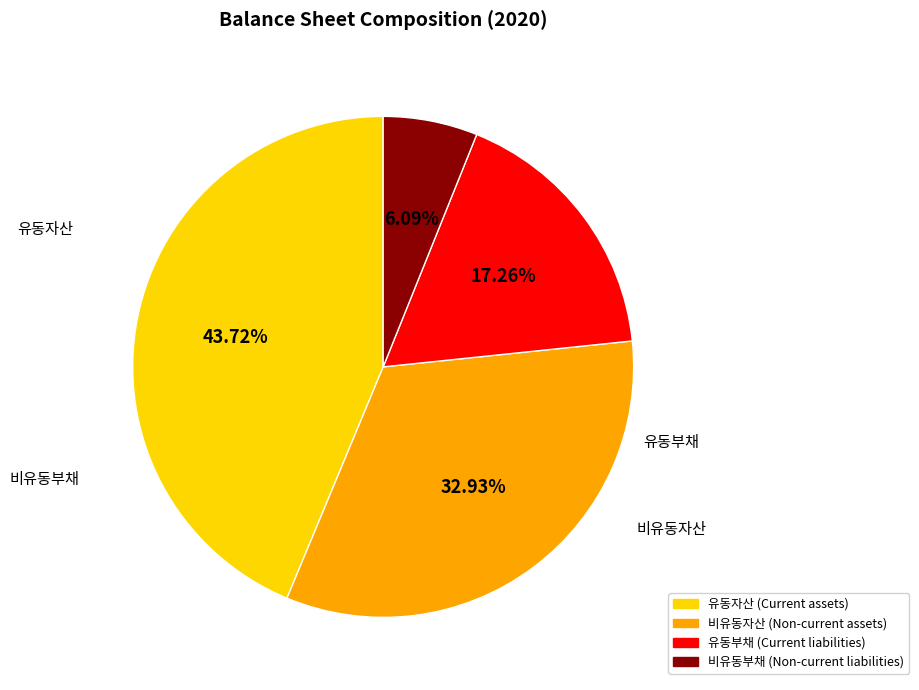

Which category has the smallest portion of the pie?

비유동부채 (Non-current liabilities)